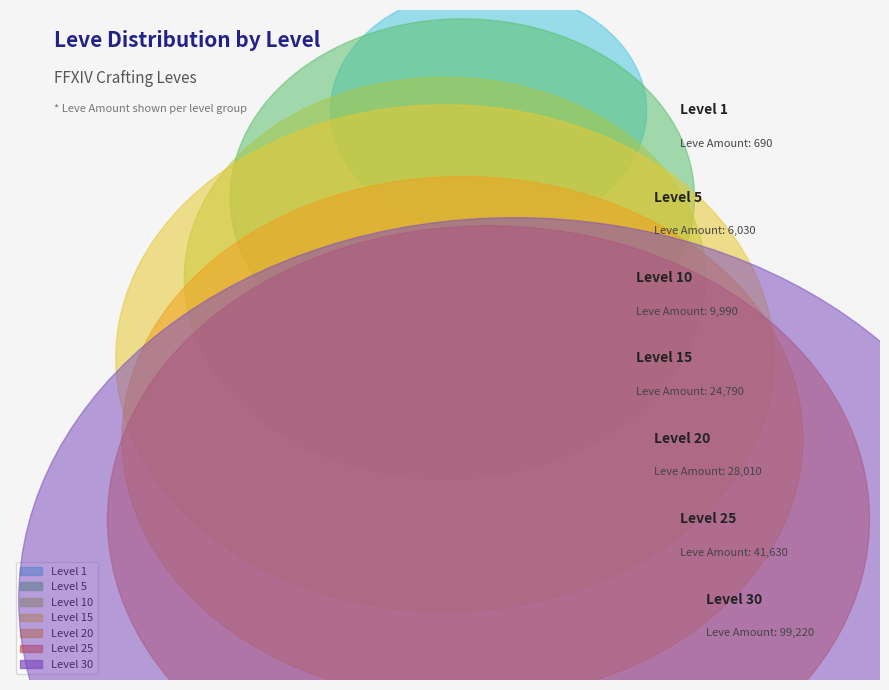

Rank the categories by value from lowest to highest.

Level 1, Level 5, Level 10, Level 15, Level 20, Level 25, Level 30